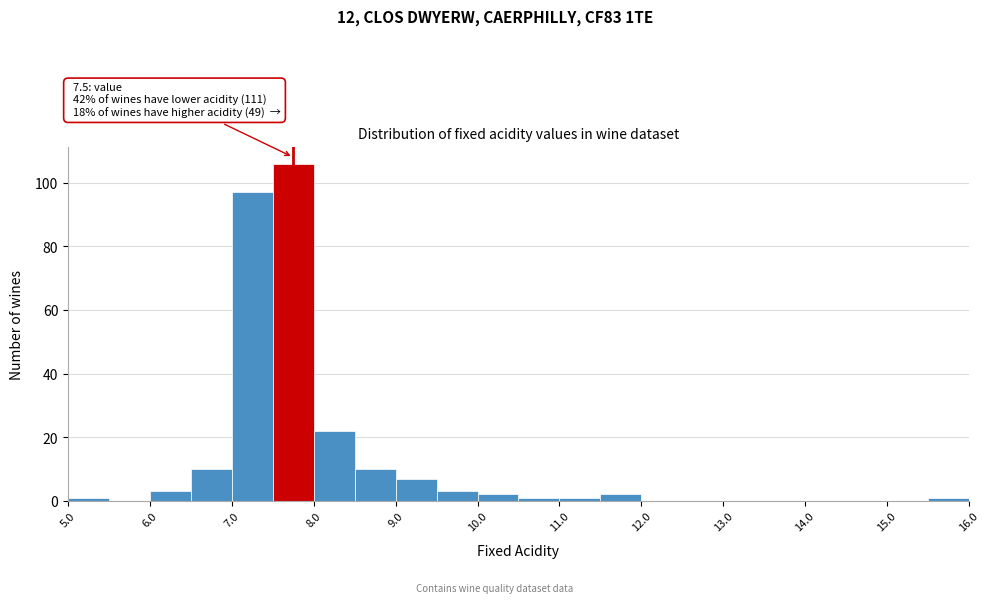

Which range on the x-axis has the tallest bar?

7.5 to 8.0